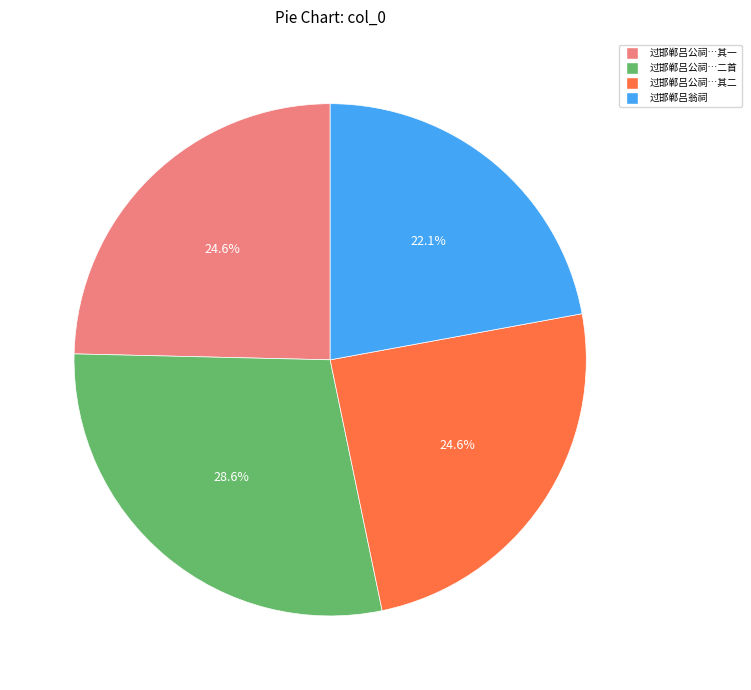

Does 过邯郸吕翁祠 represent more than half of the total?

No